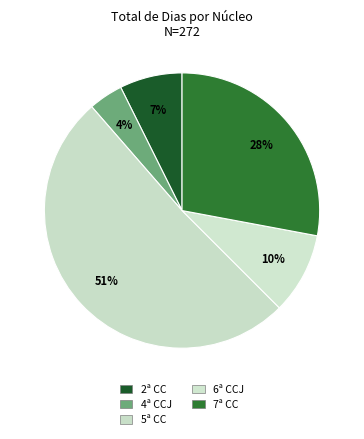

Which category has the biggest portion of the pie?

5ª CC